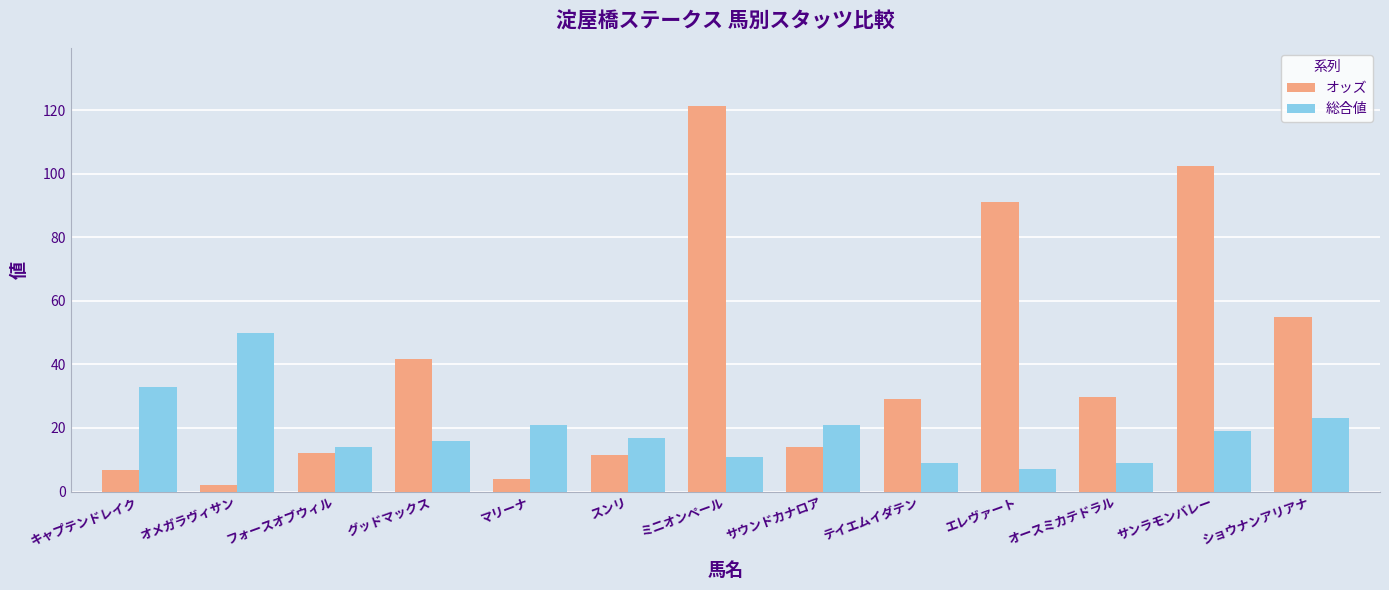

Reading left to right, list all the values displayed in this chart.

オッズ: 6.9	2.0	12.1	41.8	4.0	11.5	121.4	14.0	29.1	91.0	29.9	102.3	54.8
総合値: 33.0	50.0	14.0	16.0	21.0	17.0	11.0	21.0	9.0	7.0	9.0	19.0	23.0